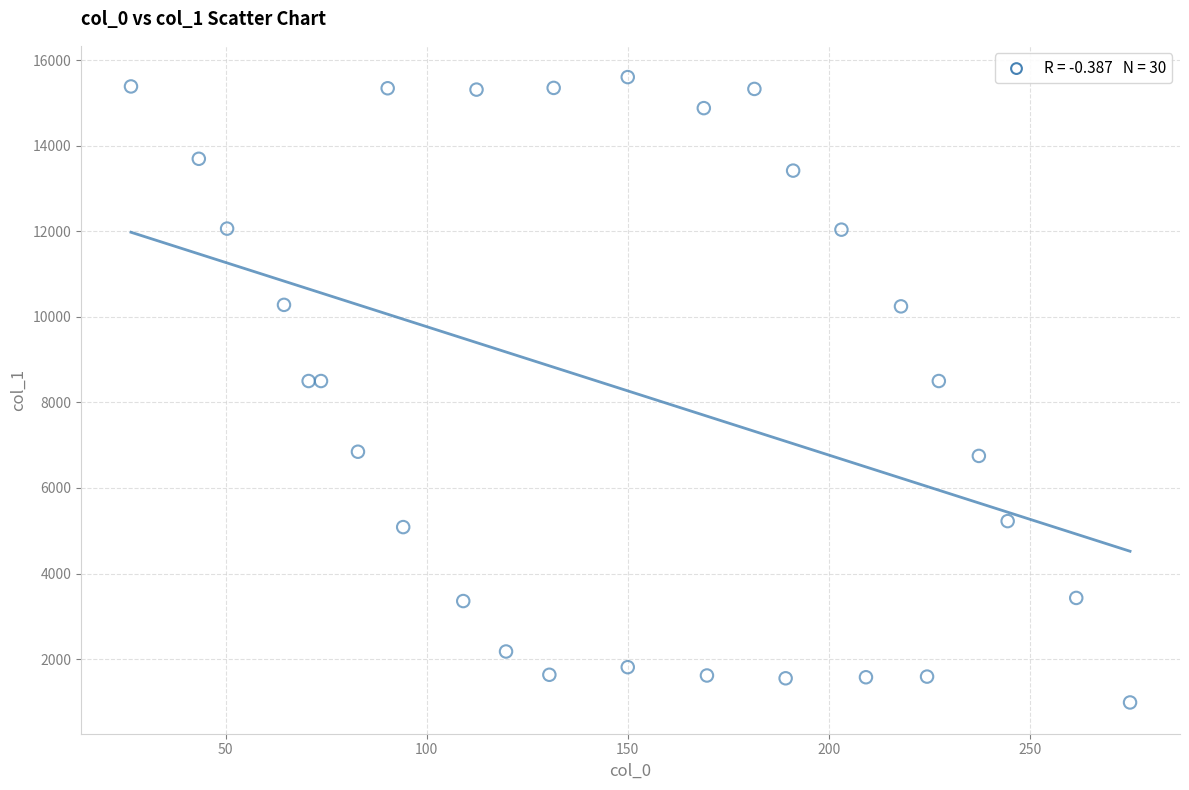

What is the range of Y values (max minus min)?

14618.3